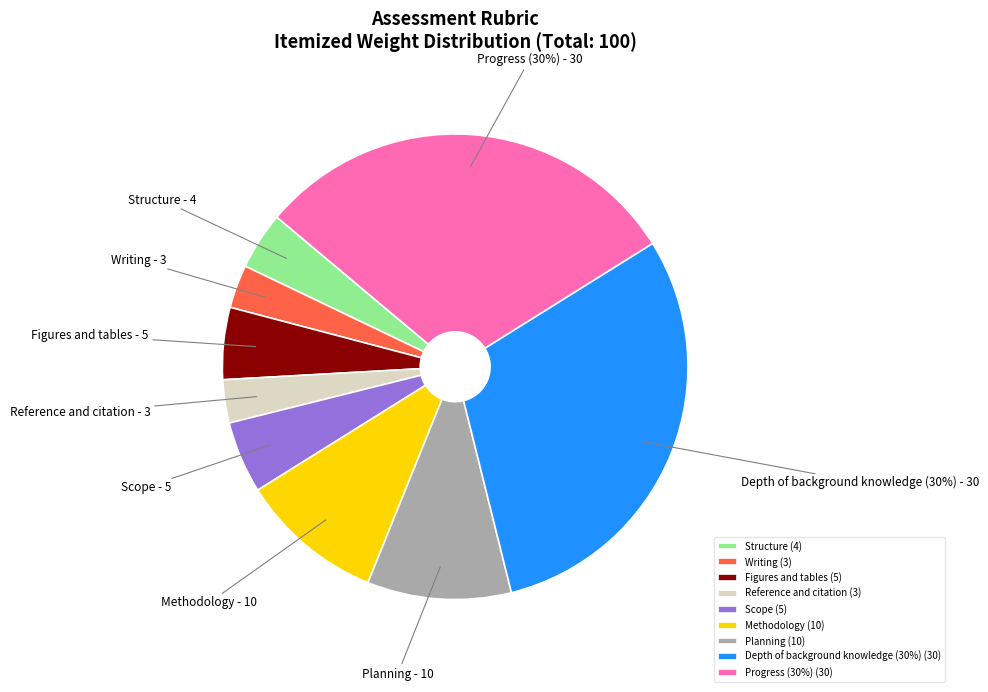

To the nearest percent, what portion does Scope represent?

5%